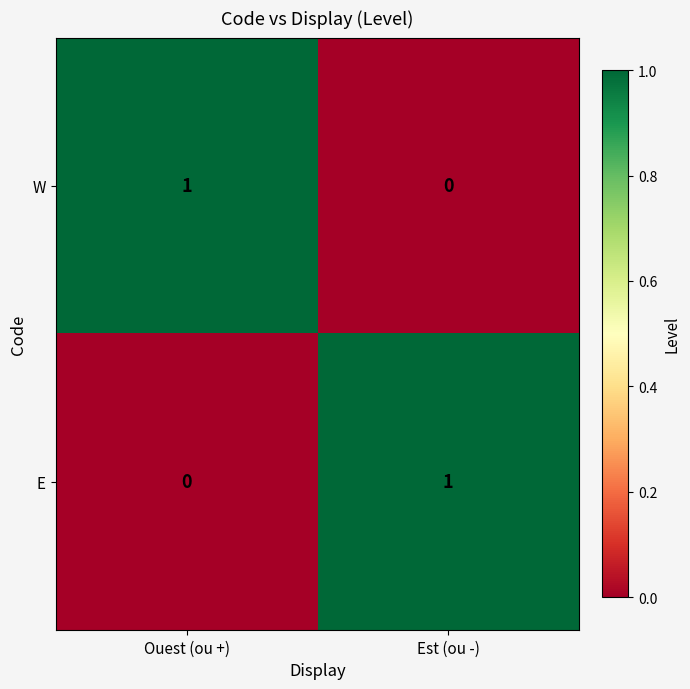

True or false: E has a value of -1 at Ouest (ou +).

False